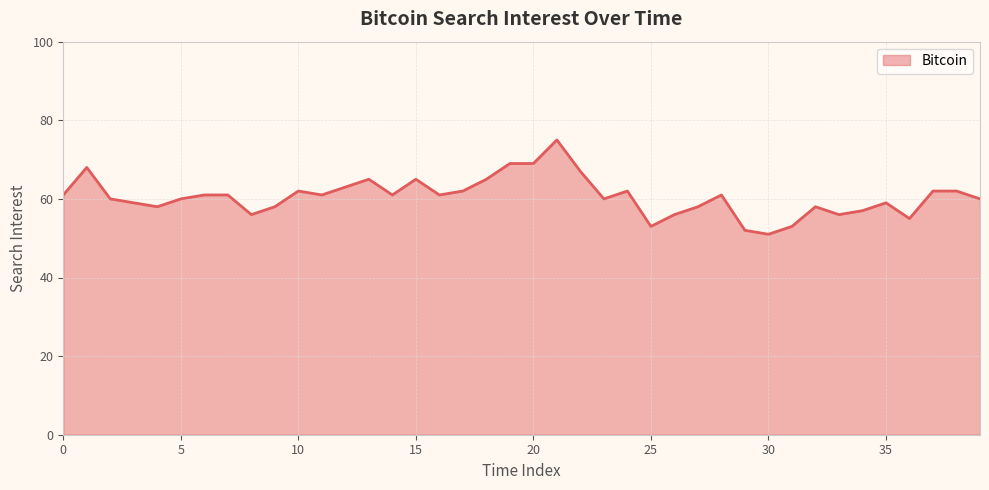

Does the chart display data point markers on the line(s)?

No